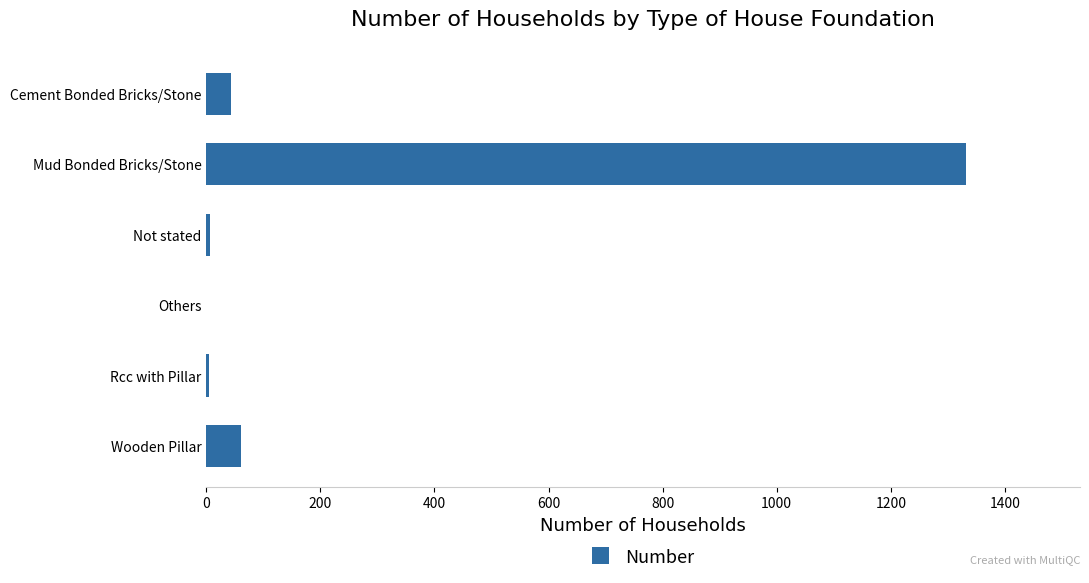

What is the sum of all values?

1448